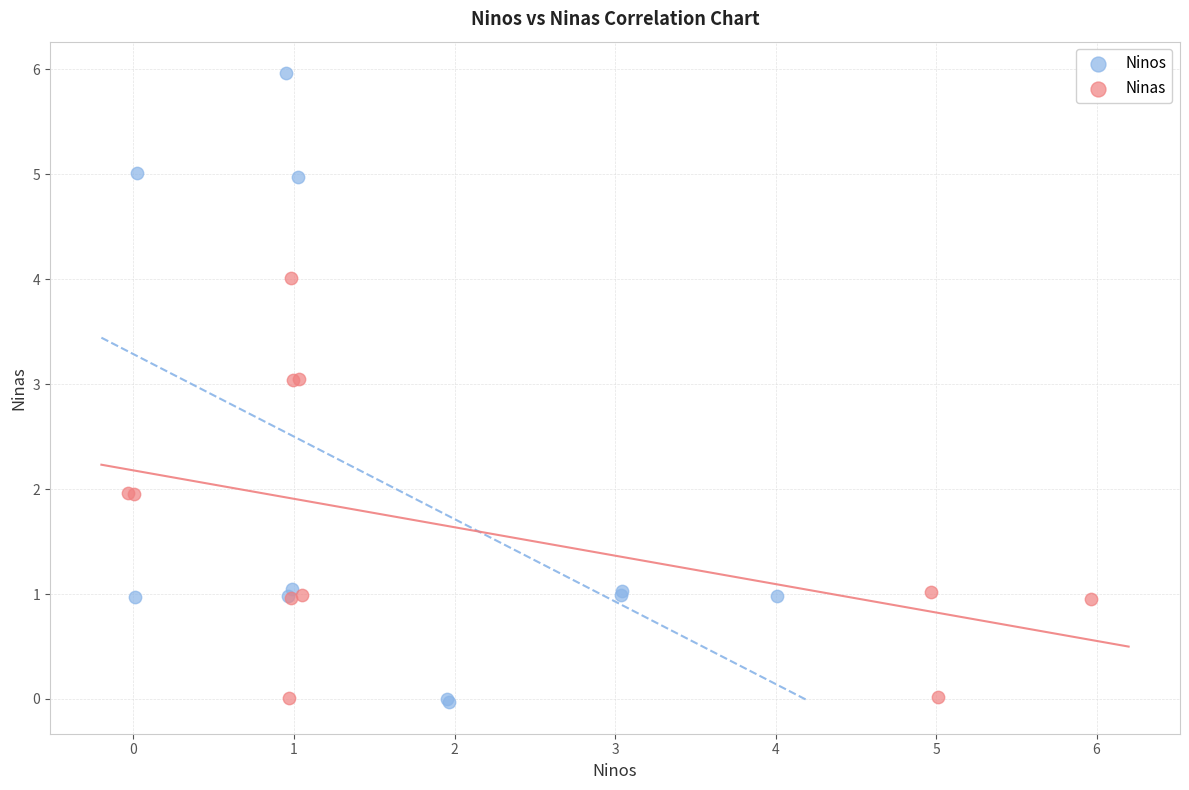

Which series has the largest Y range (max minus min)?

Ninos